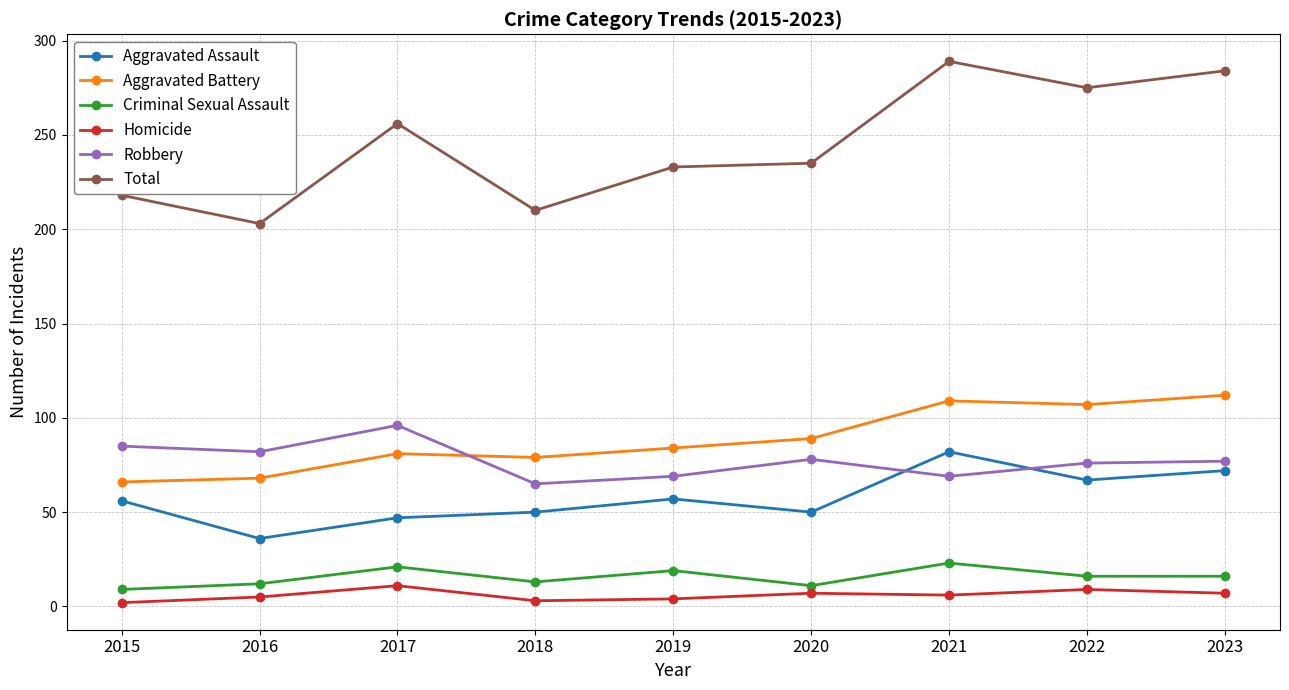

How many categories are shown in the chart?

9